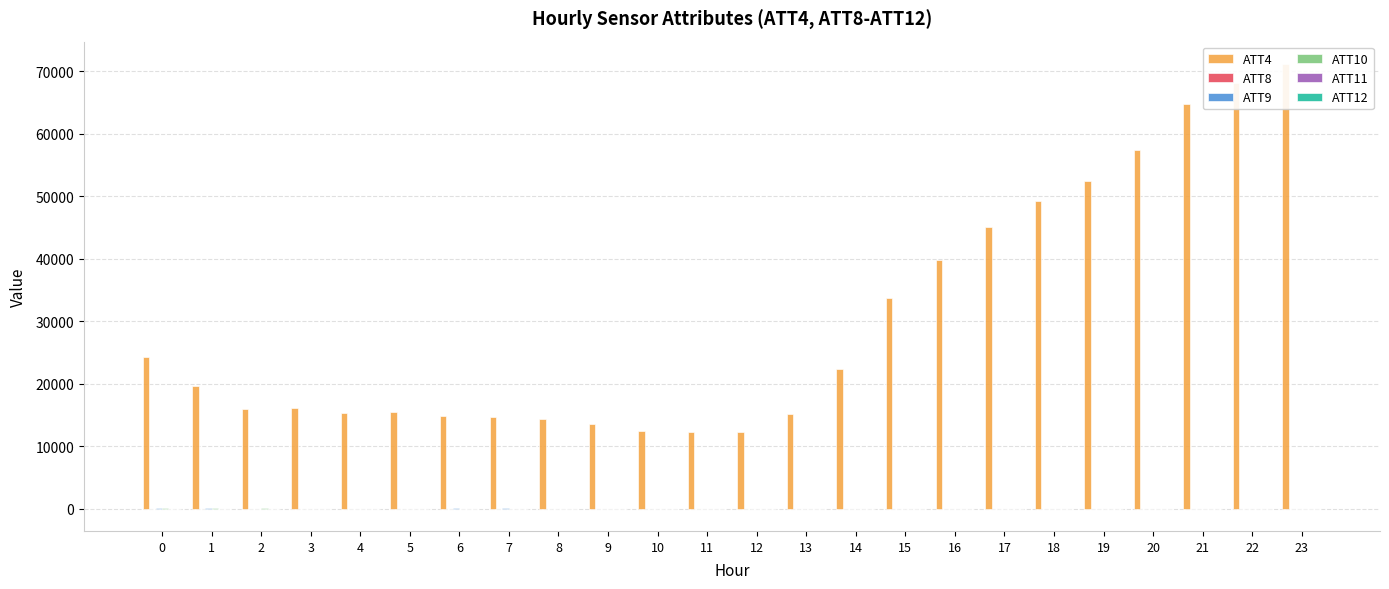

How many data points in ATT9 are above 21?

13